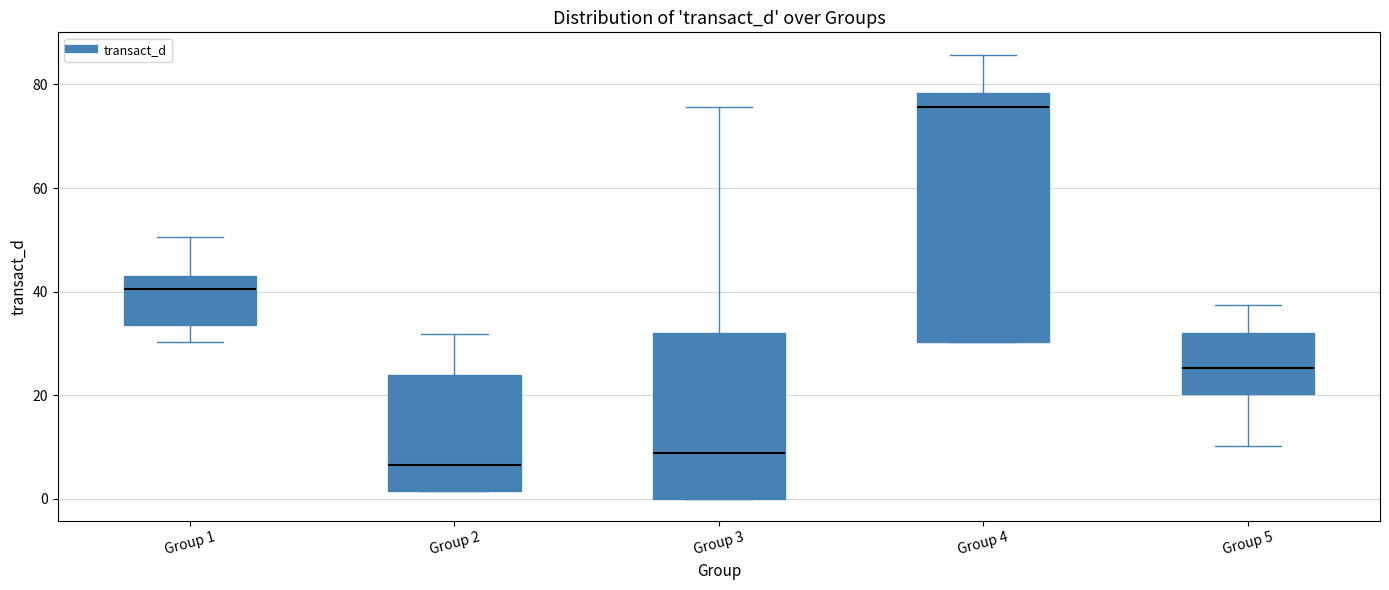

Reading left to right, transcribe this box plot: for each box, give where its median line is, the range the box spans, and where its two whiskers end, as read against the y-axis. The values are not printed on the chart, so give them approximately, as read against the axis.

Group 1: median 40, box 34 to 42, whiskers 30 to 50
Group 2: median 6, box 2 to 24, whiskers 2 to 32
Group 3: median 8, box 0 to 32, whiskers 0 to 76
Group 4: median 76, box 30 to 78, whiskers 30 to 86
Group 5: median 26, box 20 to 32, whiskers 10 to 38